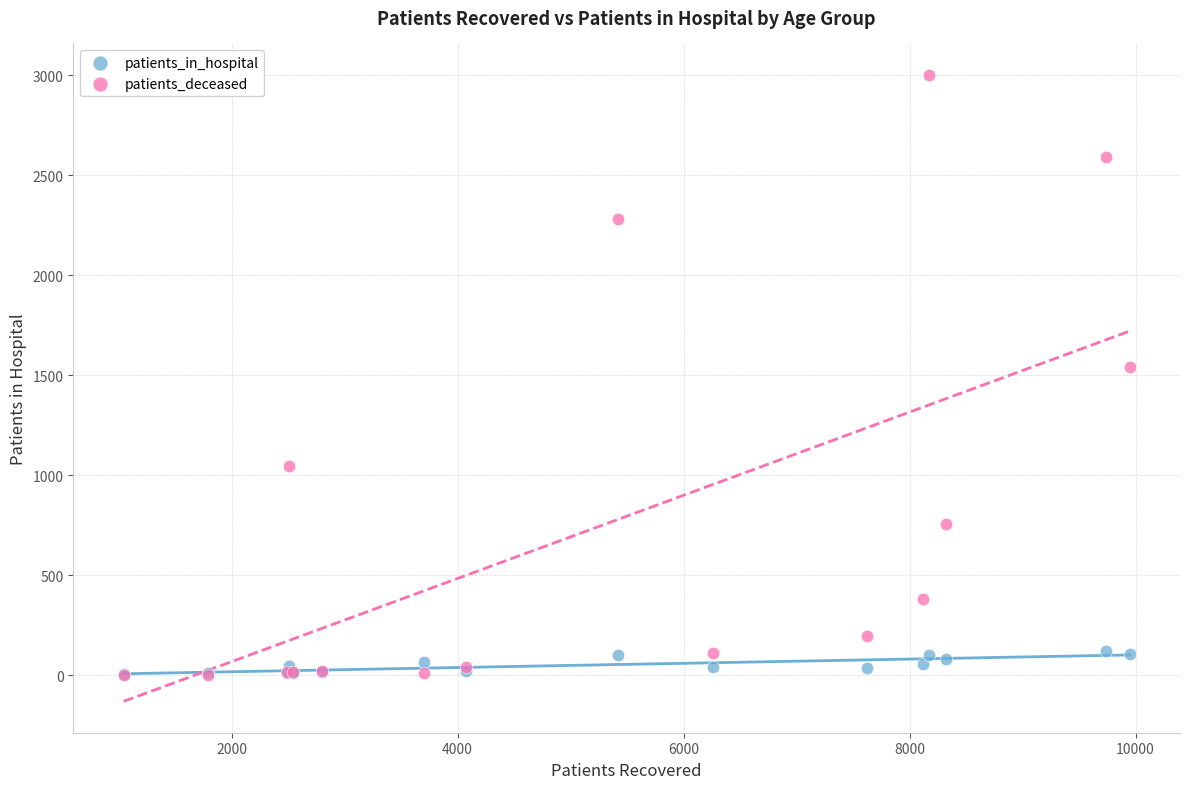

In the patients_deceased series, what Y value is closest to 1502?

1539